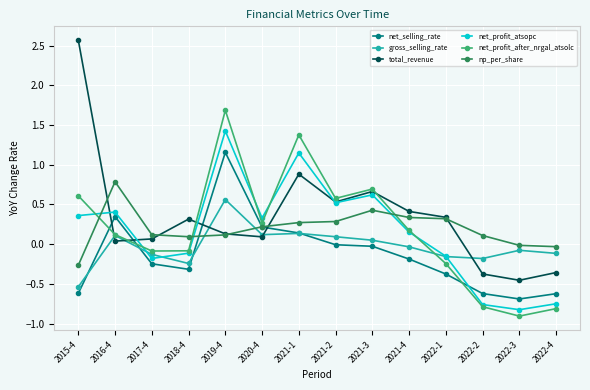

How many distinct data groups are displayed?

6